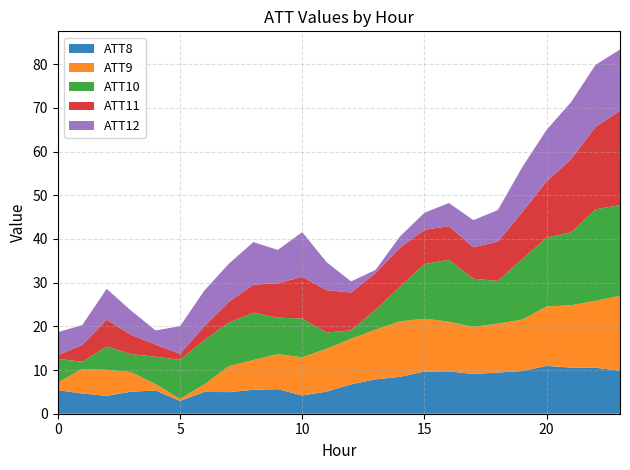

Reading right to left, what are all the values shown in this chart?

ATT8: 9.8	10.5	10.6	10.9	9.8	9.4	9.1	9.7	9.6	8.4	7.9	6.7	5.0	4.2	5.6	5.5	4.9	5.0	2.9	5.3	5.0	4.1	4.6	5.4
ATT9: 17.2	15.3	14.3	13.6	11.8	11.2	10.8	11.4	12.1	12.7	11.4	10.4	9.8	8.7	8.0	6.8	6.0	1.7	0.5	1.5	4.5	5.9	5.6	1.7
ATT10: 20.7	20.9	16.7	15.7	13.9	9.8	11.0	14.2	12.5	7.9	4.6	1.9	3.7	8.9	8.4	10.8	10.0	10.1	8.9	6.3	4.1	5.4	1.6	5.4
ATT11: 21.6	18.8	16.7	12.9	10.7	9.0	7.2	7.7	7.8	9.0	8.4	8.6	9.7	9.5	7.9	6.4	4.7	3.2	1.4	2.8	4.4	6.1	3.8	0.9
ATT12: 14.0	14.2	13.0	11.8	10.3	7.2	6.2	5.3	3.9	2.6	0.7	2.6	6.4	10.2	7.6	9.8	8.7	8.2	6.3	3.2	5.5	7.1	4.6	5.2